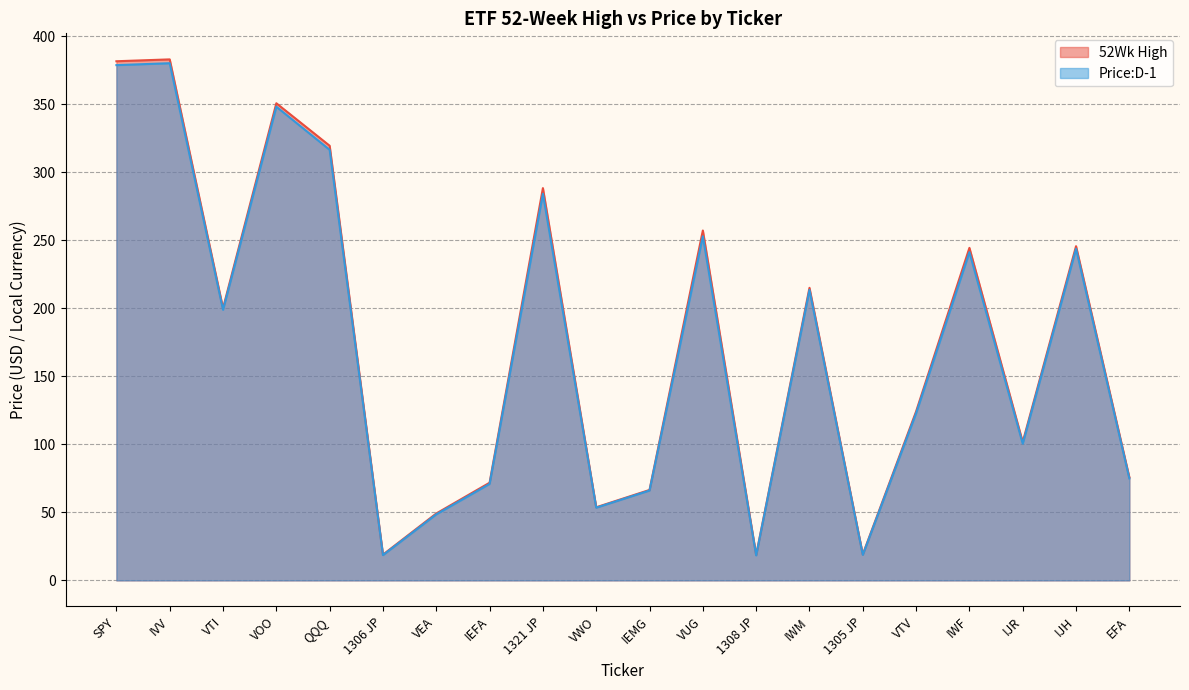

How many interior local peaks does the 52Wk High series have?

7